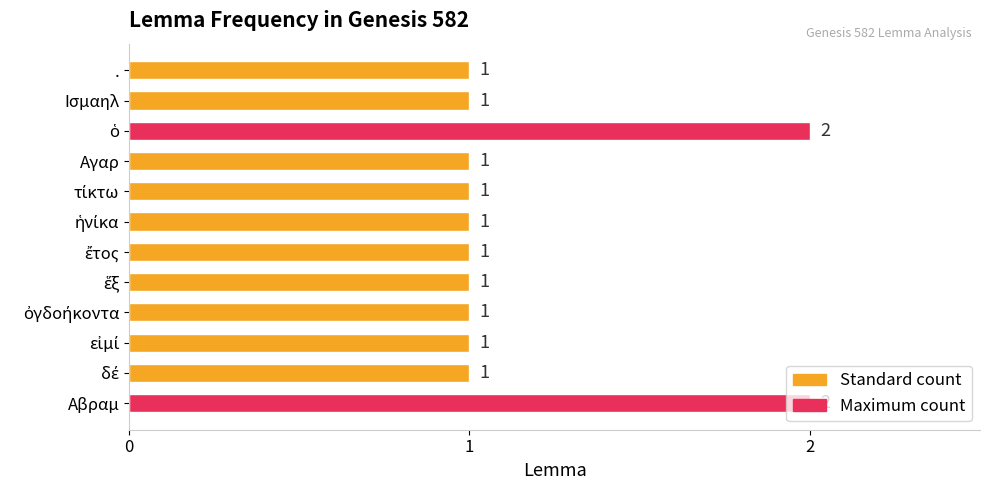

Are the bars grouped side by side (vs. stacked)?

No